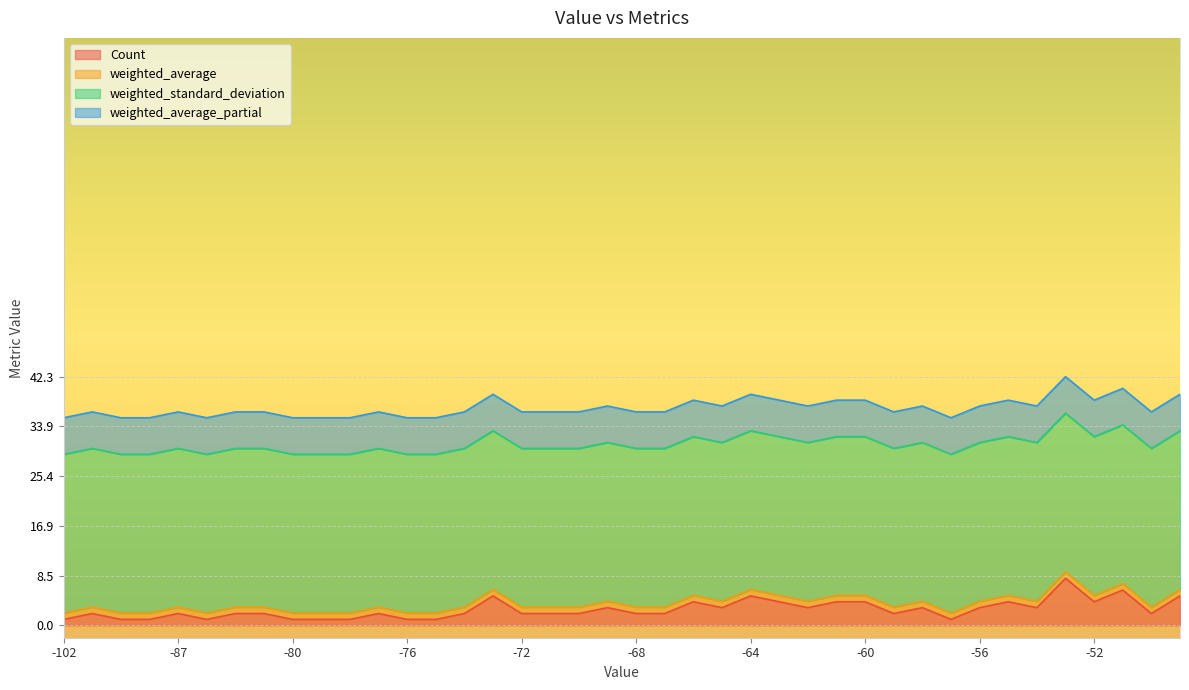

How many lines are shown in the chart?

4